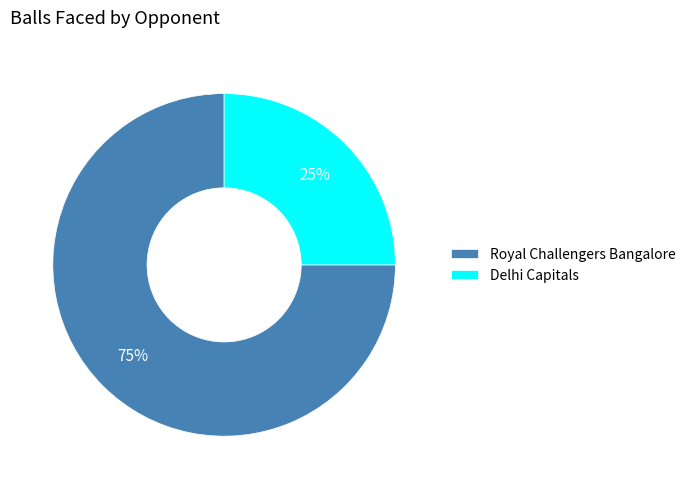

To the nearest percent, what portion does Delhi Capitals represent?

25%